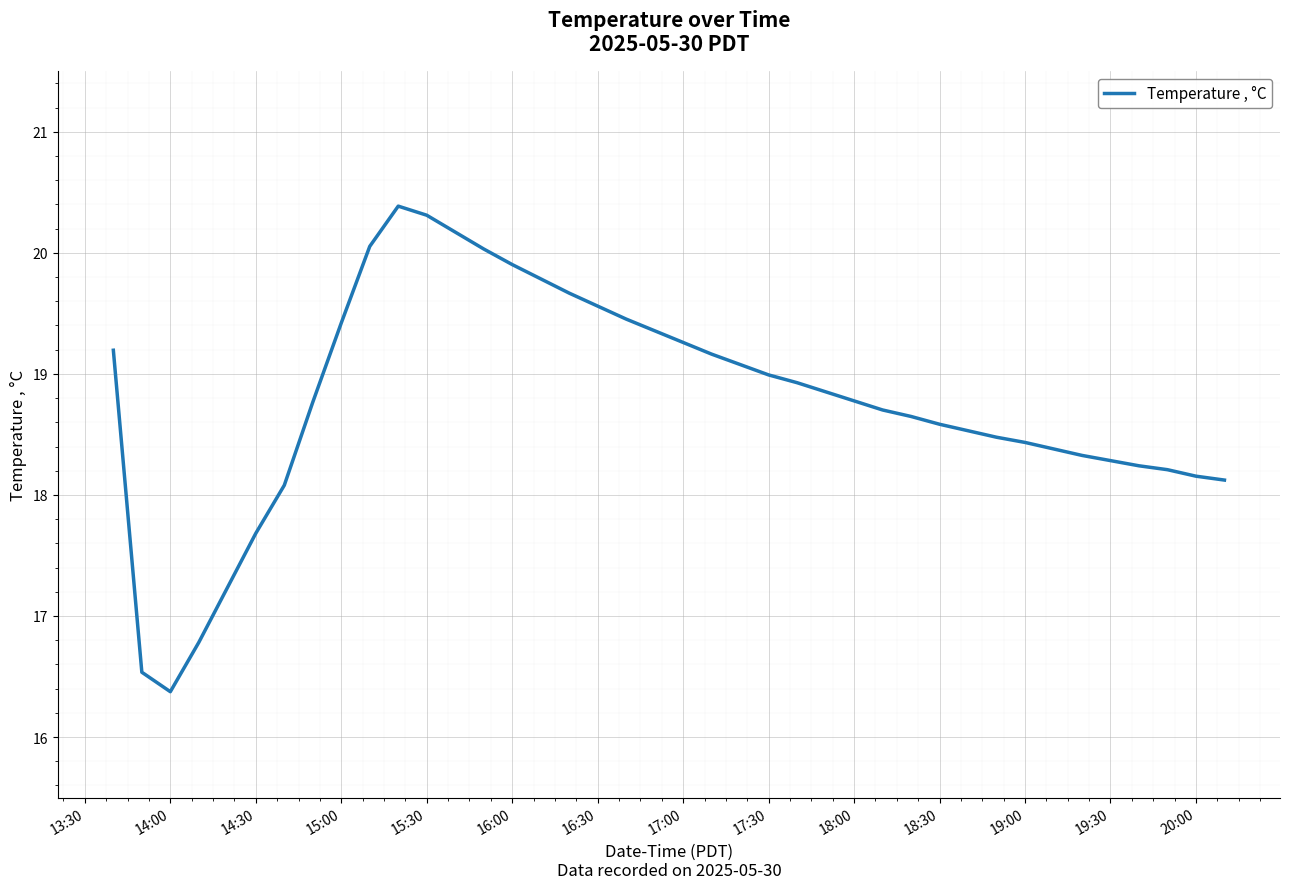

What is the maximum value shown in the chart?

20.4